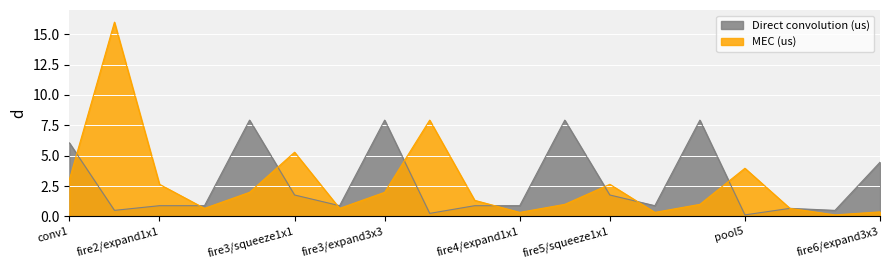

Reading left to right, transcribe all the data shown in this chart.

Direct convolution (us): 6.1	0.5	0.9	0.9	7.9	1.8	0.9	7.9	0.2	0.9	0.9	7.9	1.8	0.9	7.9	0.1	0.7	0.5	4.5
MEC (us): 3.0	16.0	2.6	0.7	2.0	5.3	0.7	2.0	7.9	1.3	0.3	1.0	2.6	0.3	1.0	4.0	0.7	0.1	0.4